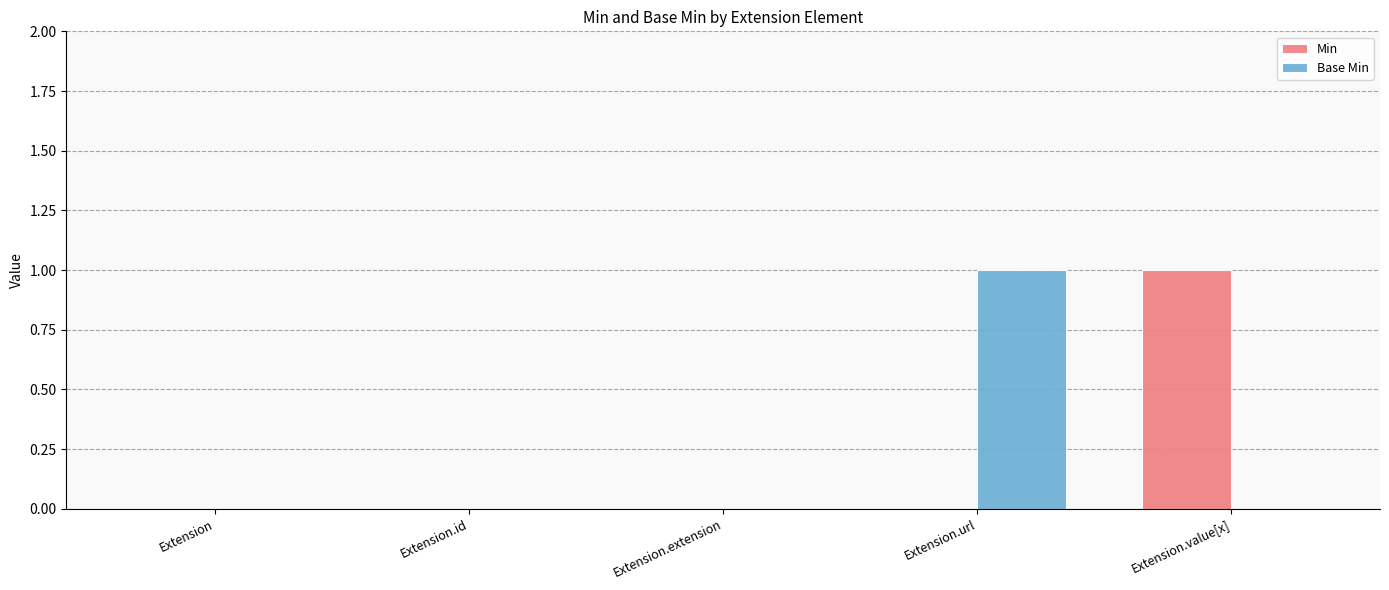

At which label does Base Min reach its peak?

Extension.url